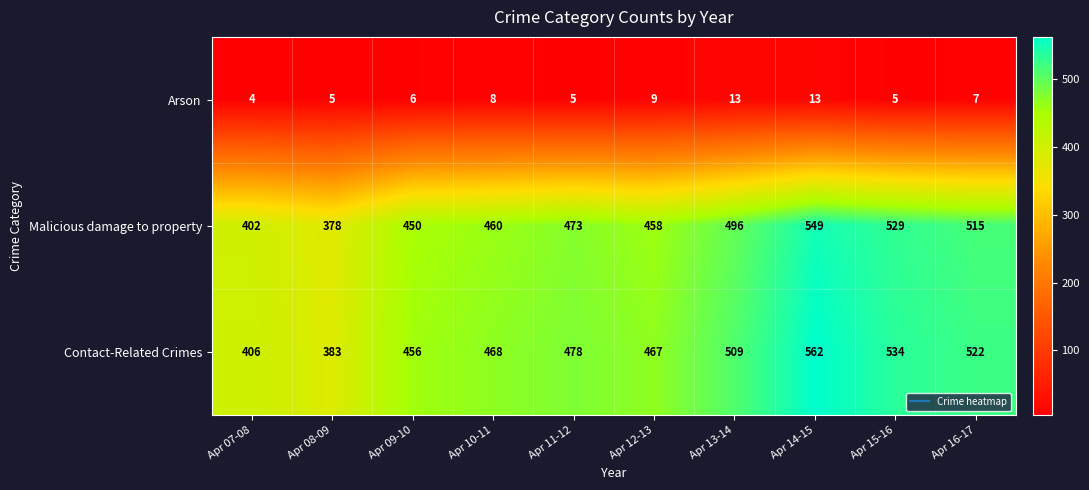

What is the difference between the maximum and minimum values in the Arson series?

9